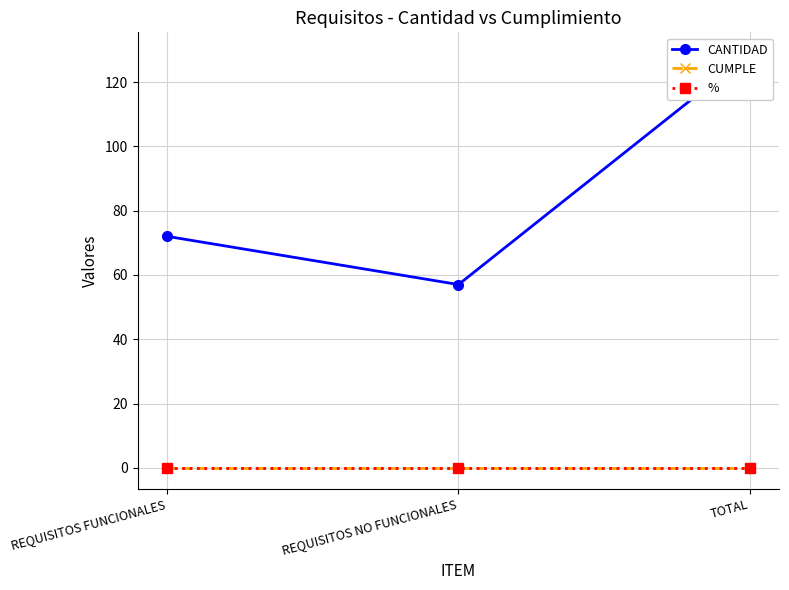

What is the spread (max minus min) of values at REQUISITOS FUNCIONALES?

72